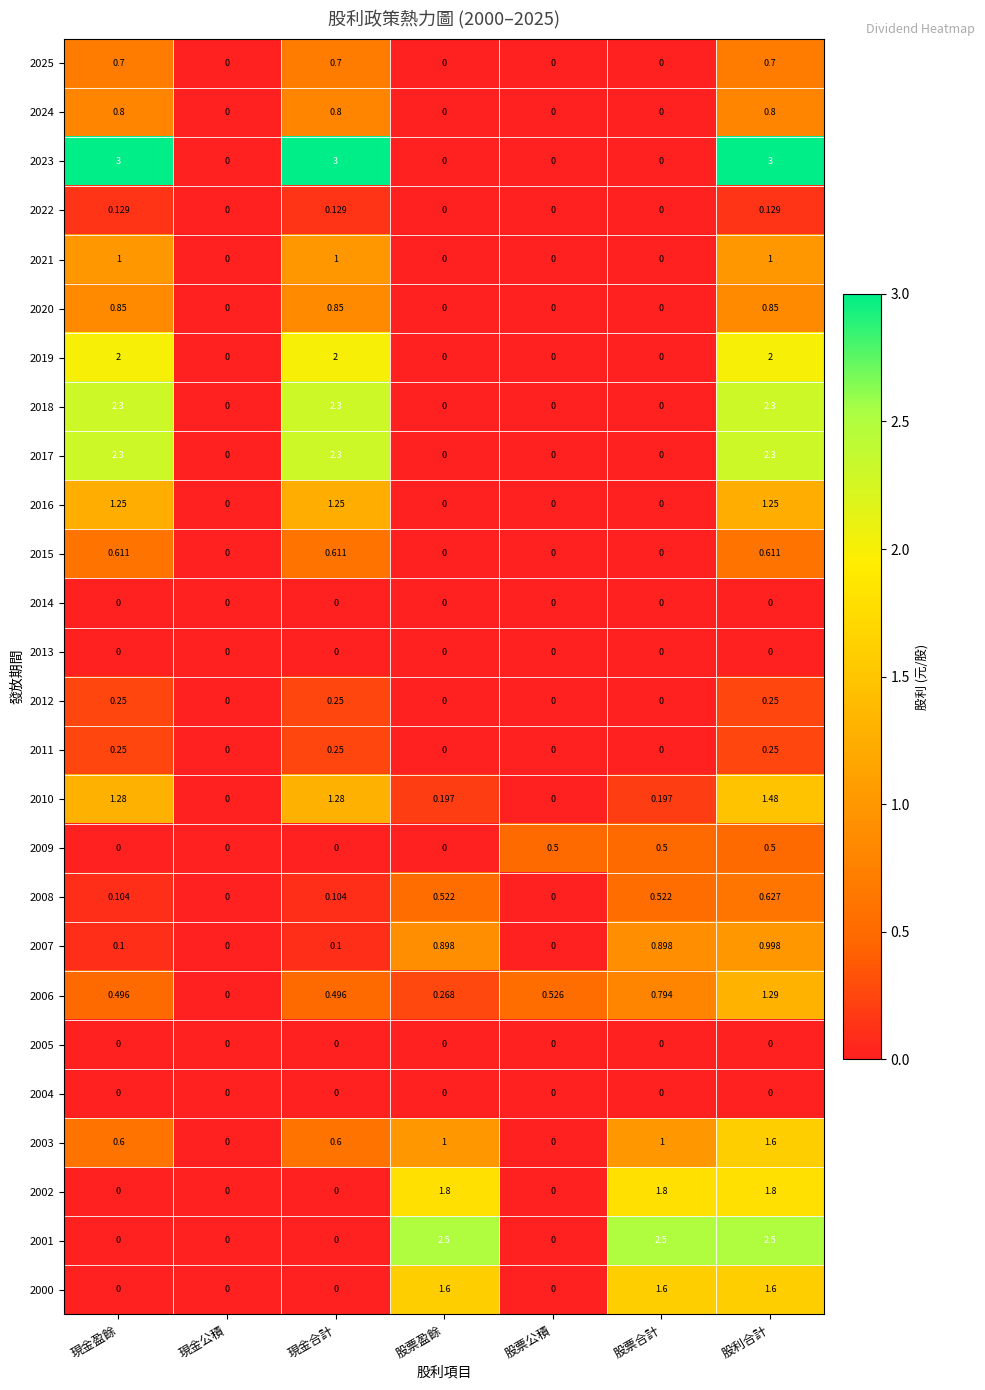

What is the difference between the highest and lowest values at 股票合計?

2.5